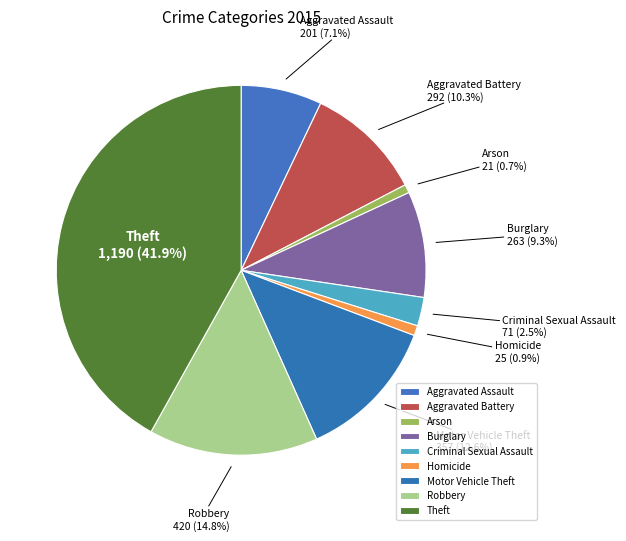

True or false: Theft accounts for 42% of the total.

True